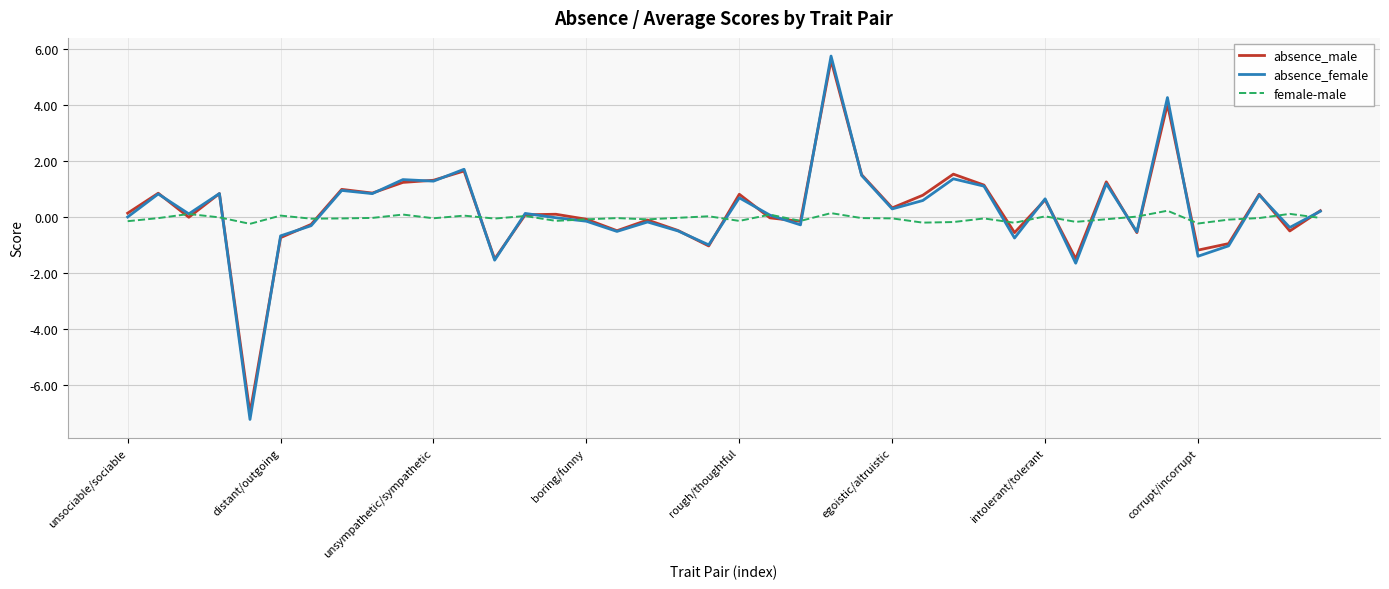

What is the difference between the maximum and minimum values in the absence_male series?

12.6